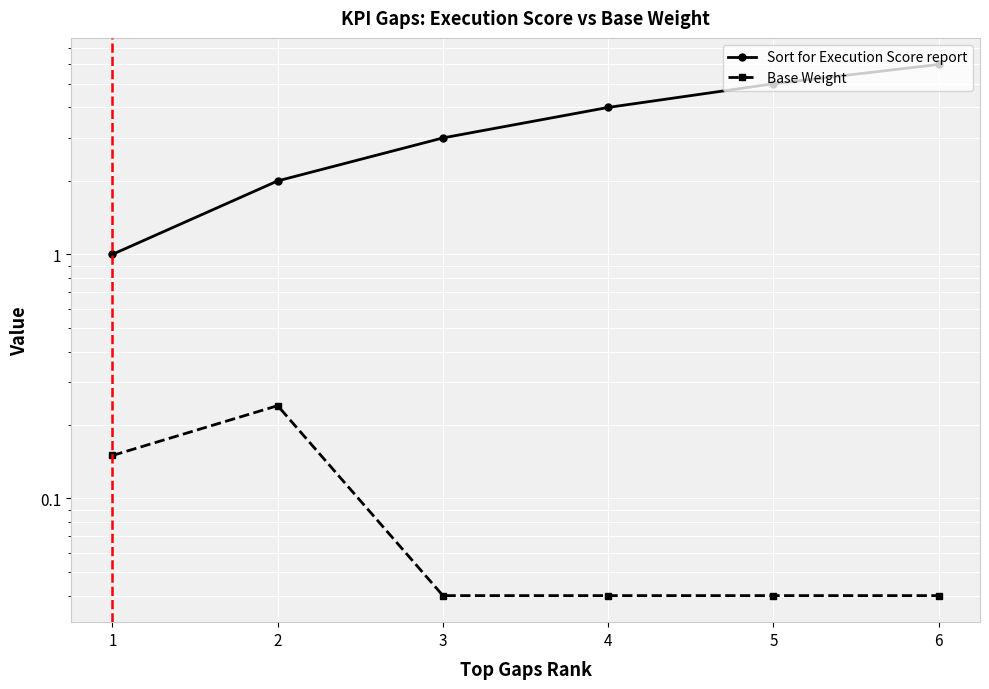

True or false: Base Weight and Sort for Execution Score report cross at least once.

False